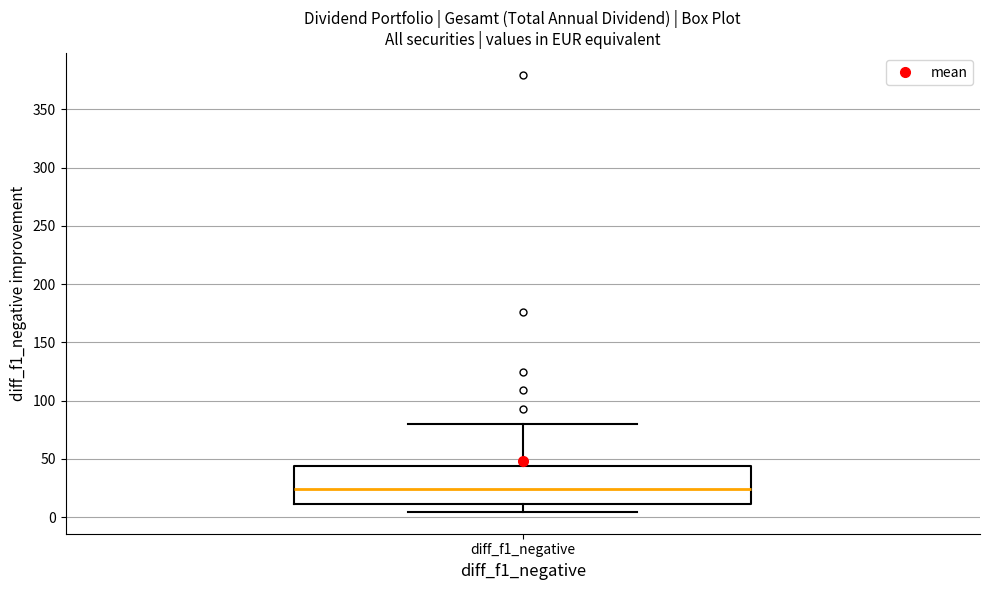

Read this box plot against the y-axis: the position of the median line, the range covered by the box, and the ends of both whiskers. The values are not printed on the chart, so give them approximately, as read against the axis.

median 25, box 10 to 45, whiskers 5 to 80